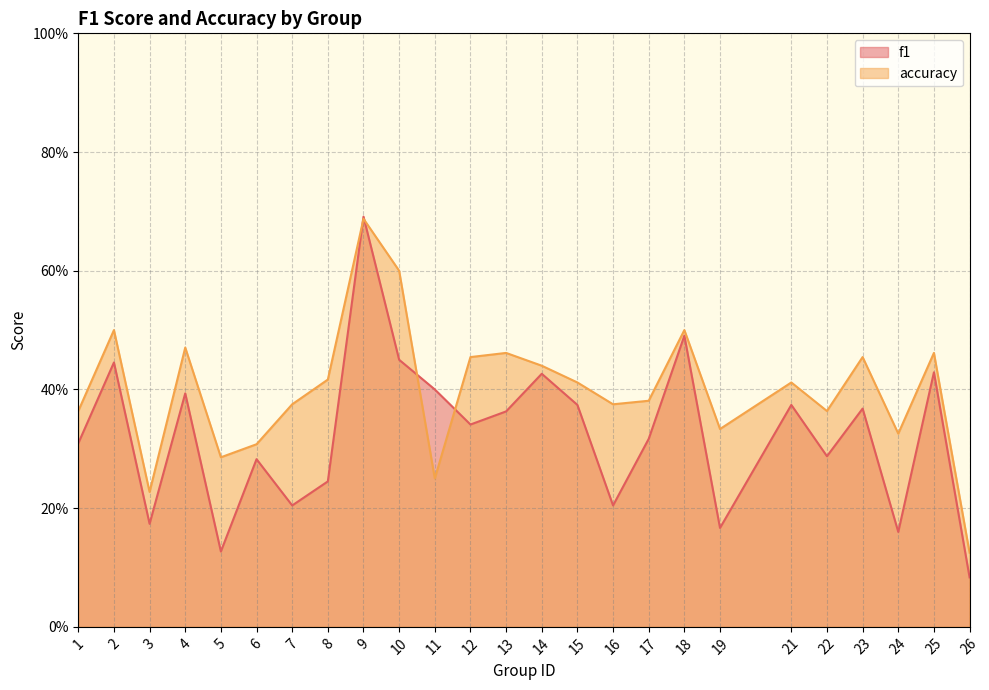

Does the chart display data point markers on the line(s)?

No